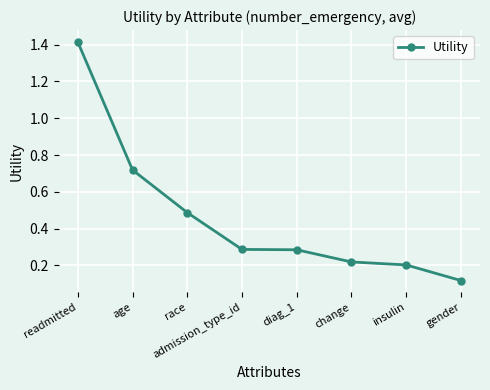

True or false: there are more than 2 points higher than both neighbors.

False